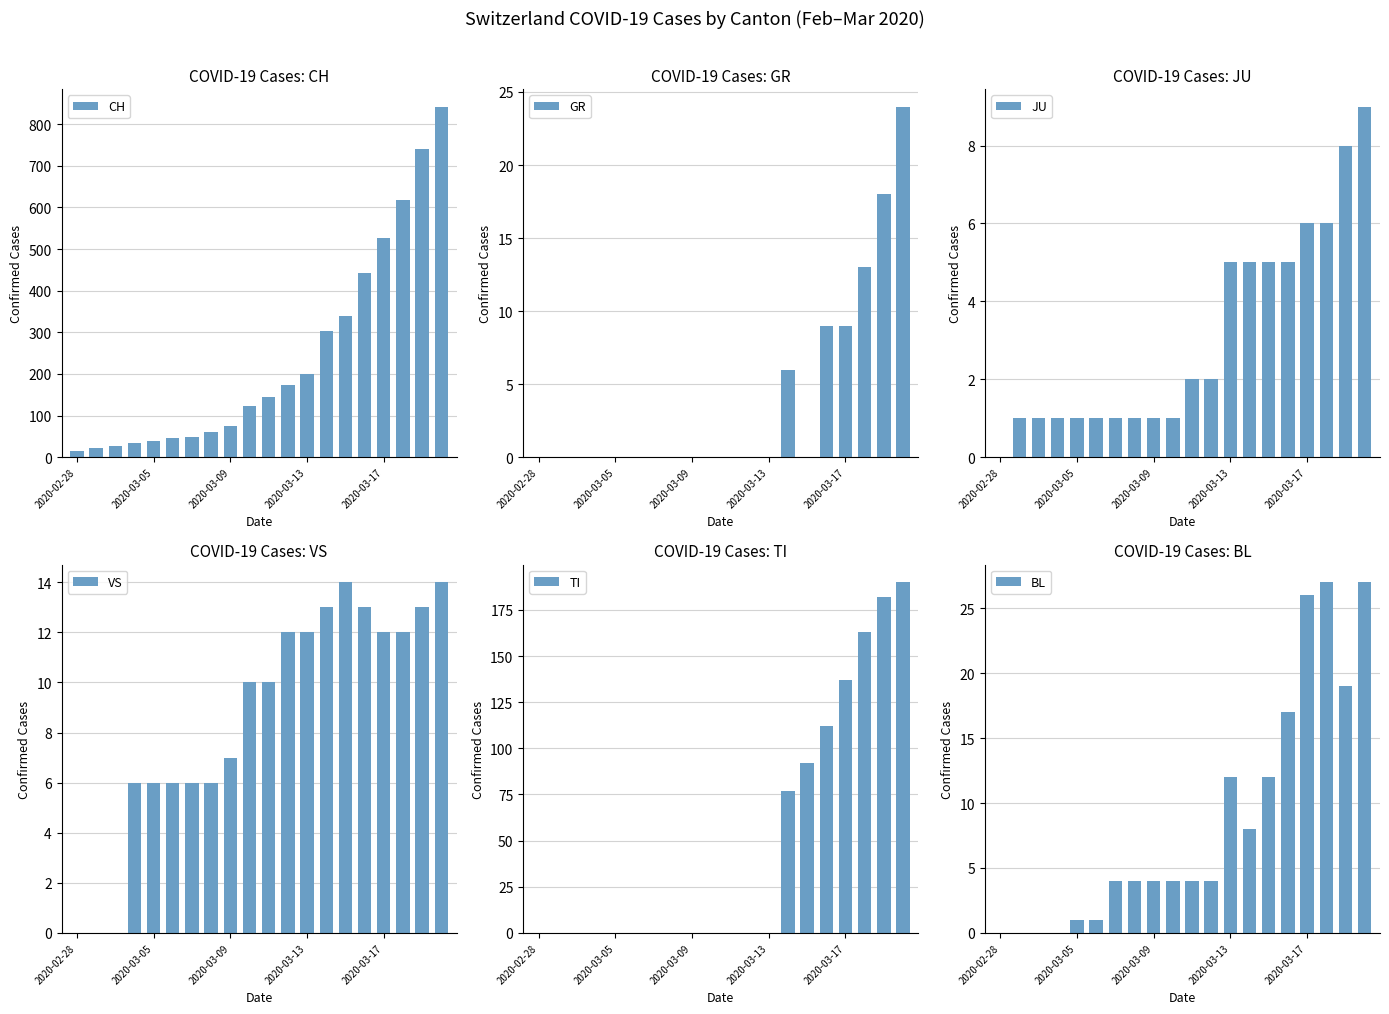

At which category does the chart reach its minimum across all series?

2020-02-28